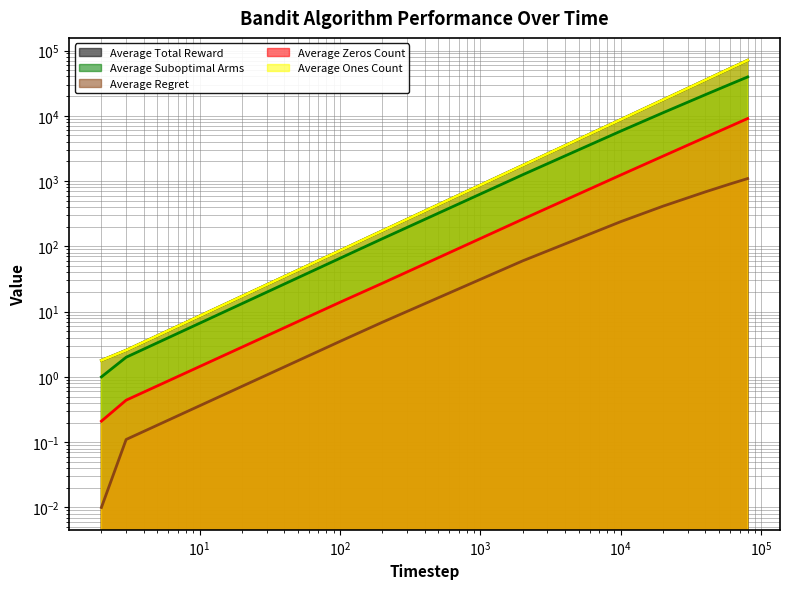

Is it true that Average Suboptimal Arms equals 13084.4 at 60000?

False